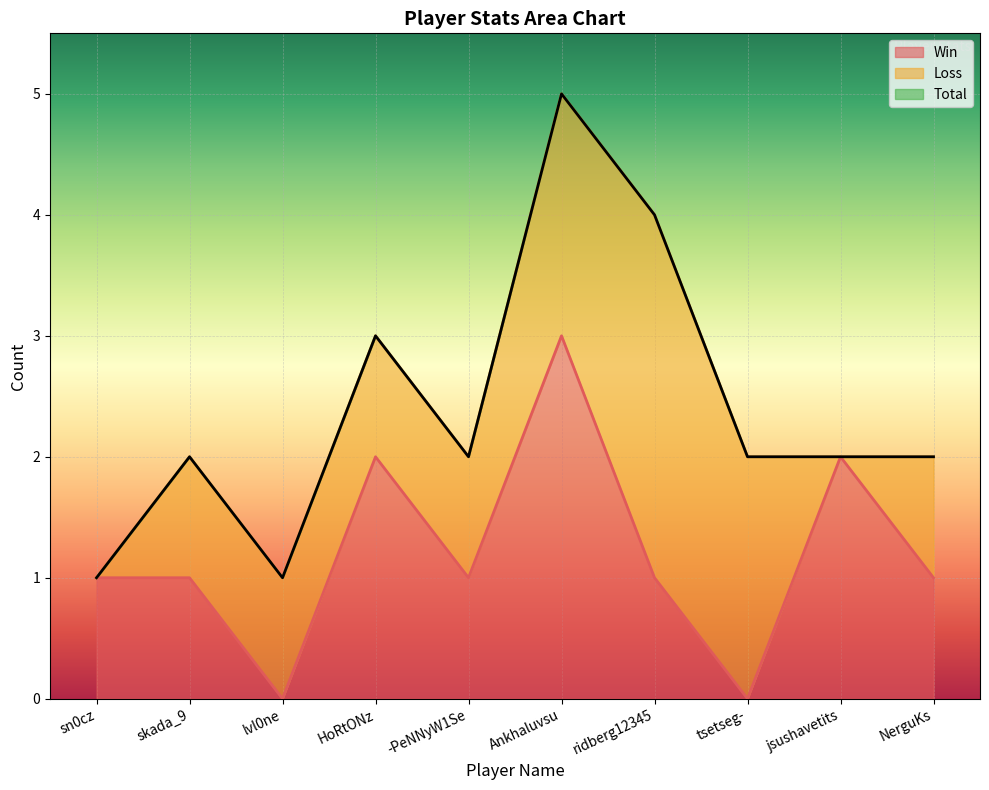

Count the Total values in the range 2 to 3.

6